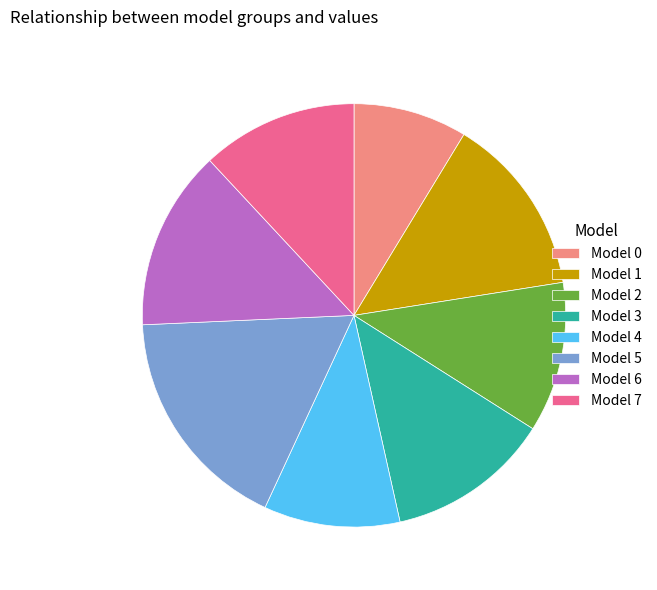

Is there any slice that represents more than half of the pie?

No